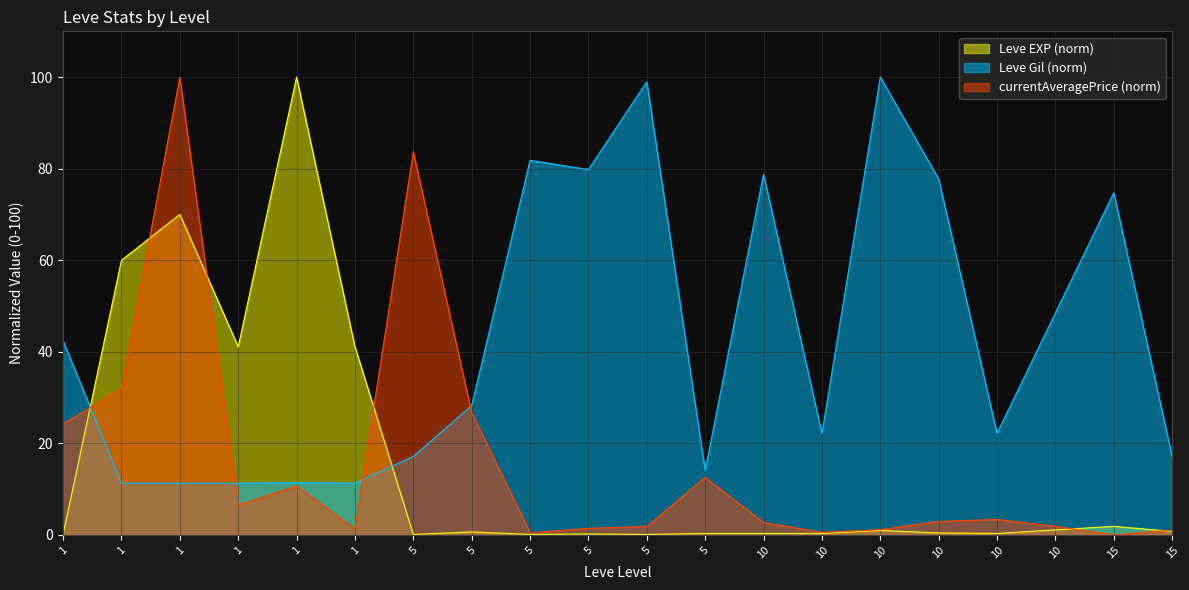

Which label corresponds to the smallest value in the chart?

1